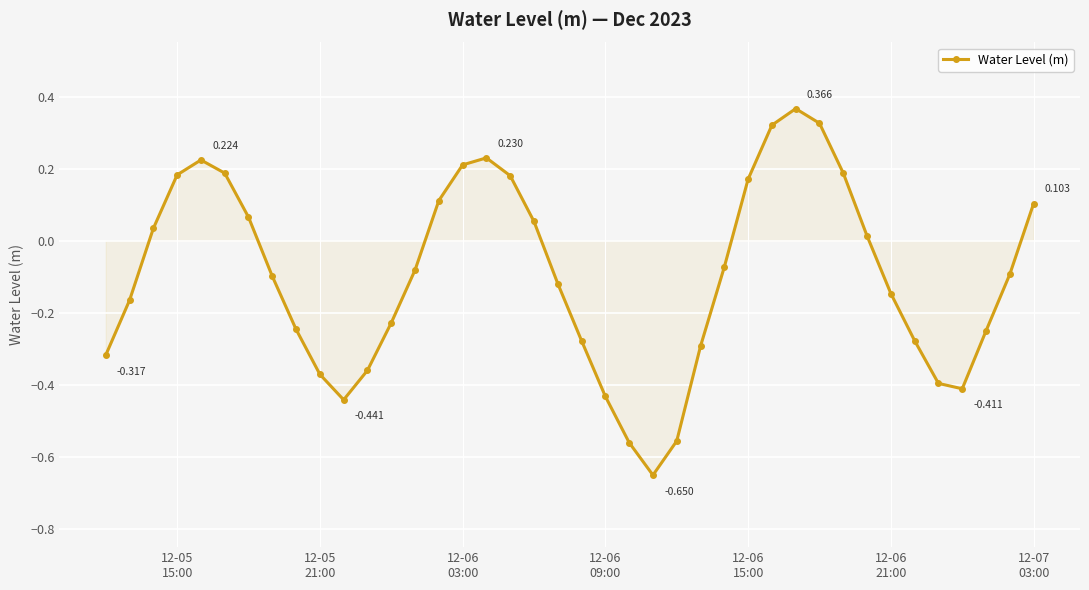

True or false: the data has more than 0 interior local peaks.

True